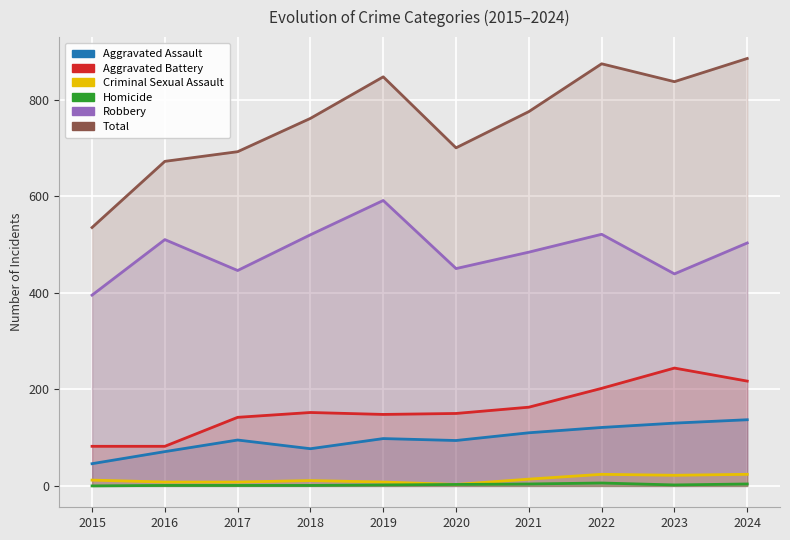

True or false: Robbery has more than 0 interior local peaks.

True